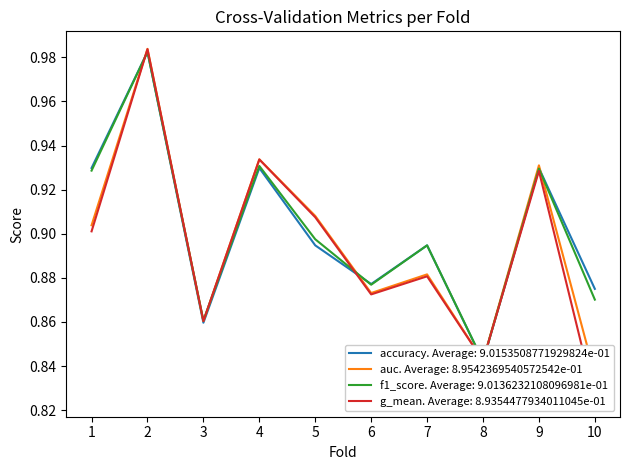

Which series changed the most between 7 and 10?

g_mean